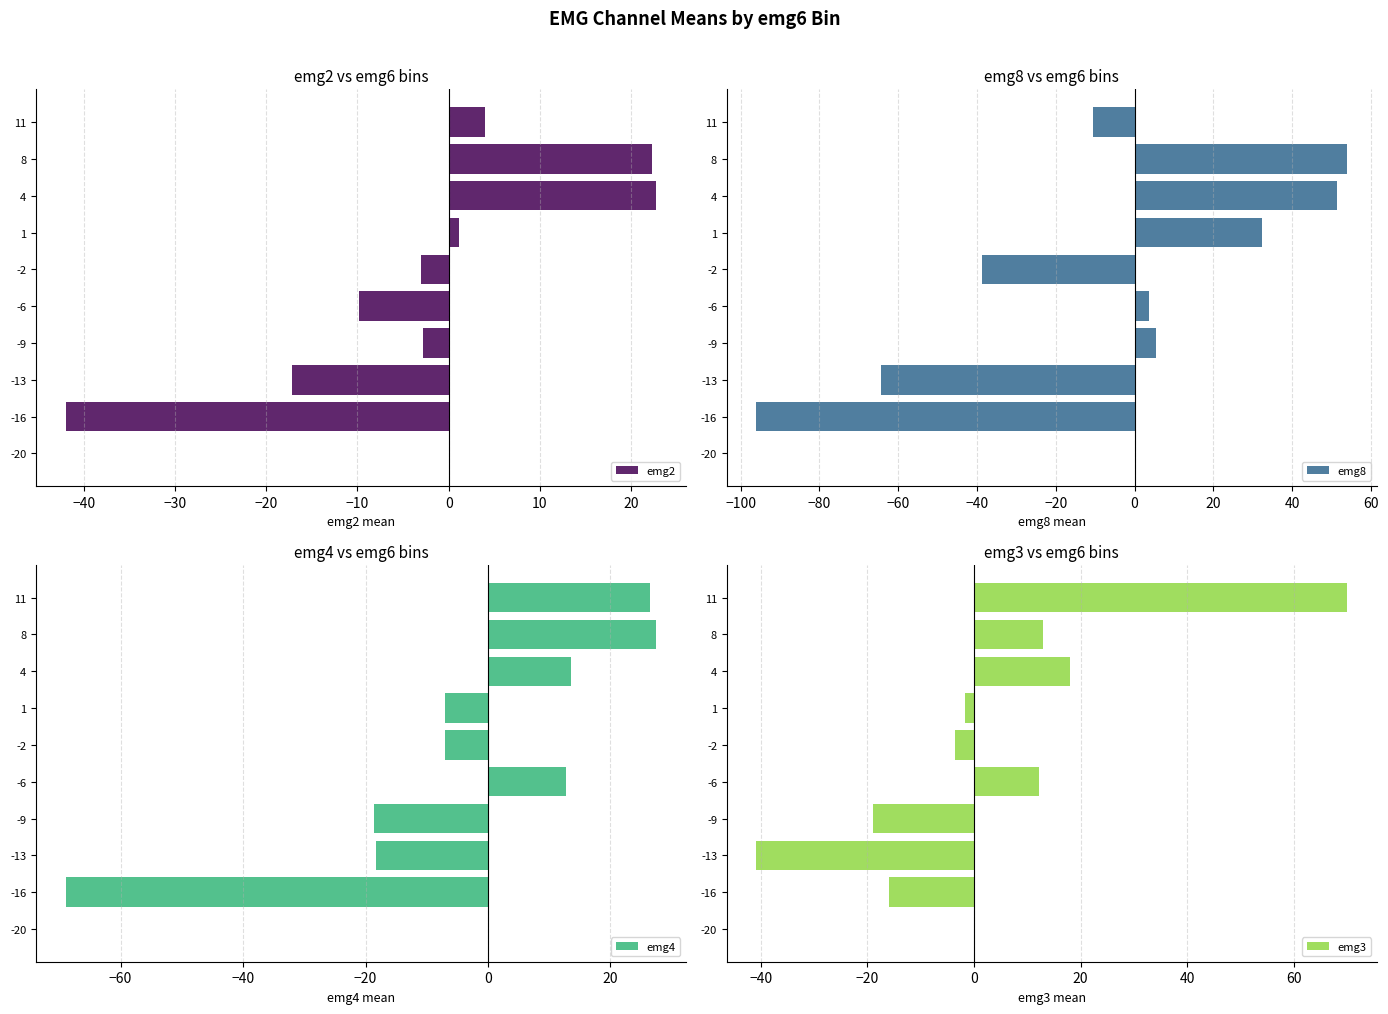

Where is emg2 nearest to the value -9?

-6